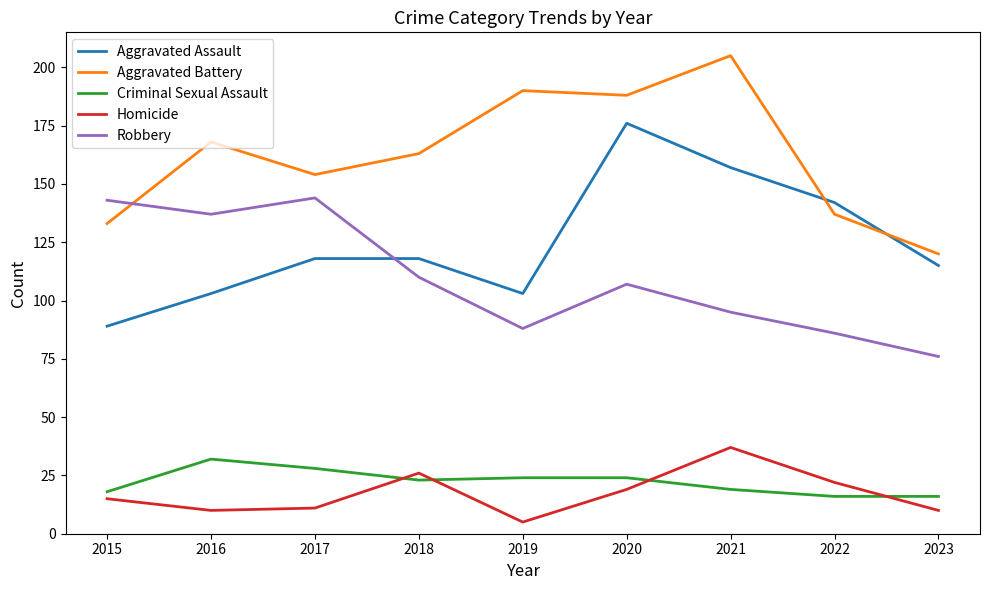

How many interior local peaks does the Homicide series have?

2